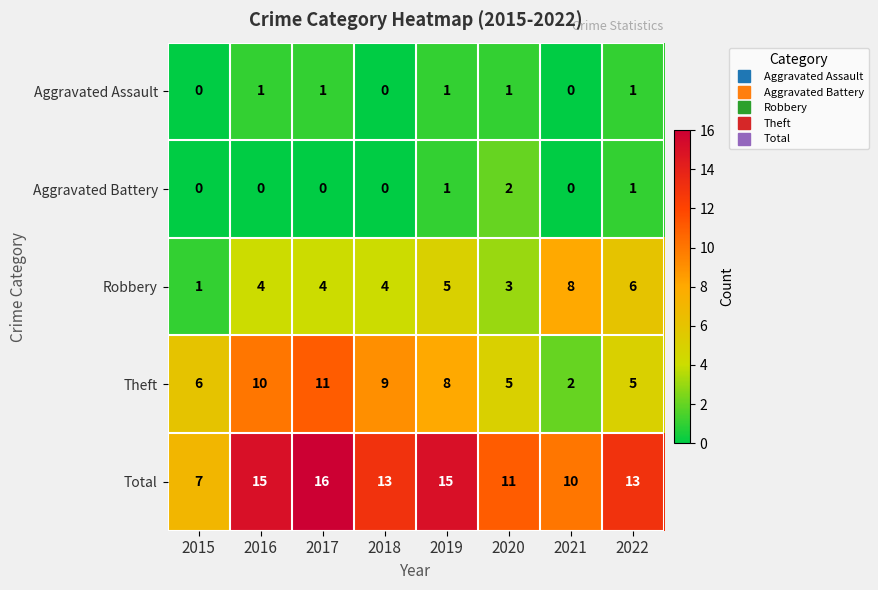

Rank the series by their maximum value, from lowest to highest.

Aggravated Assault, Aggravated Battery, Robbery, Theft, Total